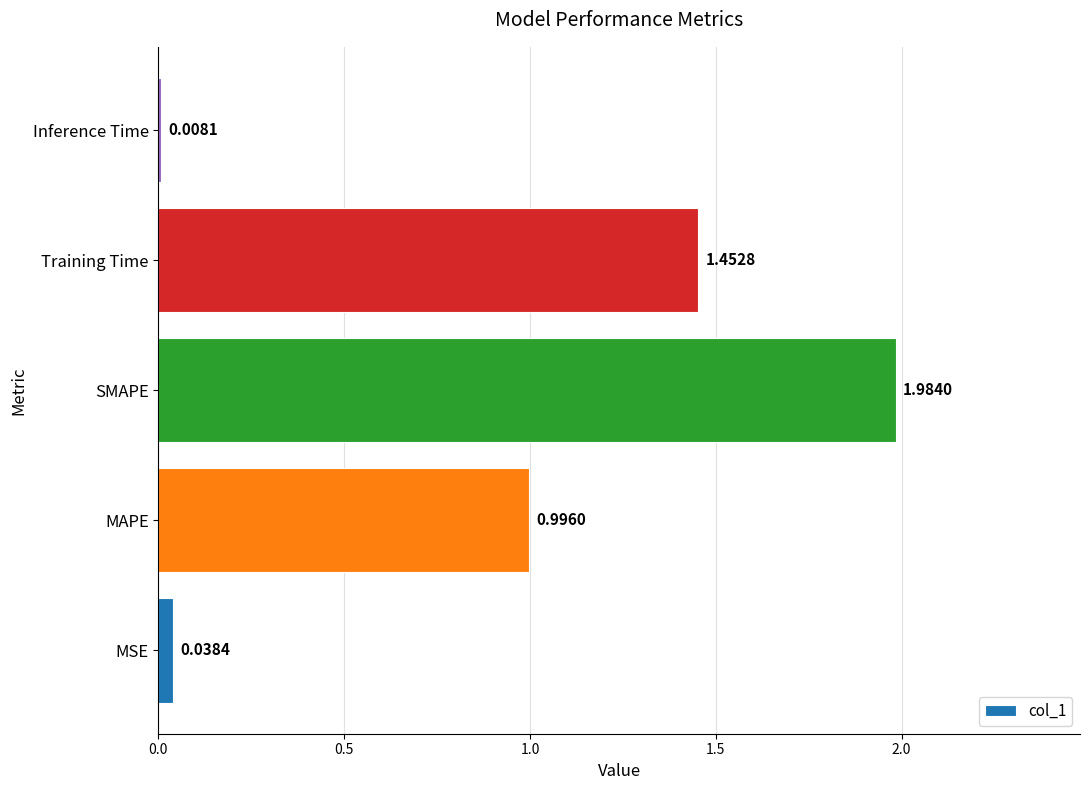

What is the change in value from SMAPE to Training Time?

-0.5